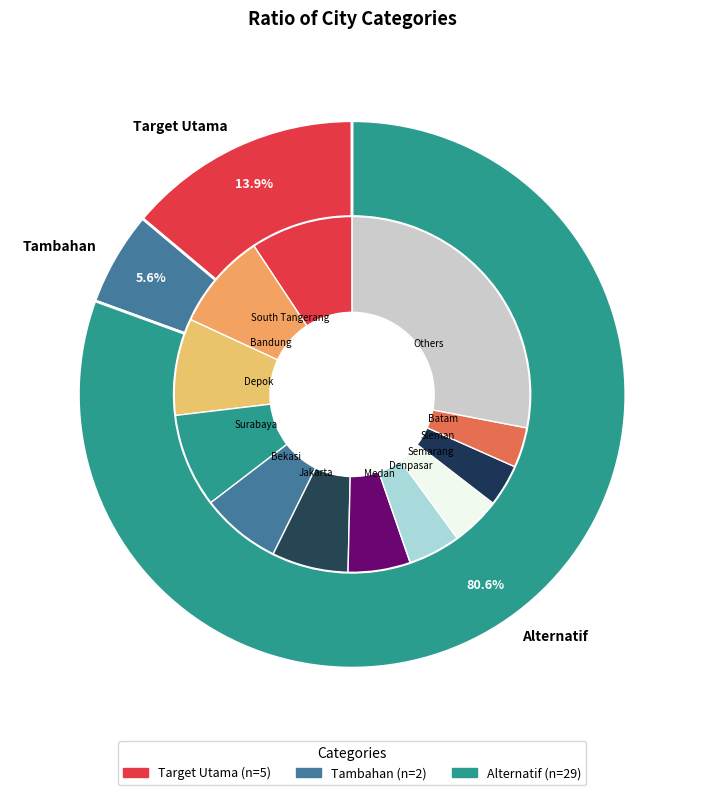

True or false: Alternatif accounts for 95% of the total.

False